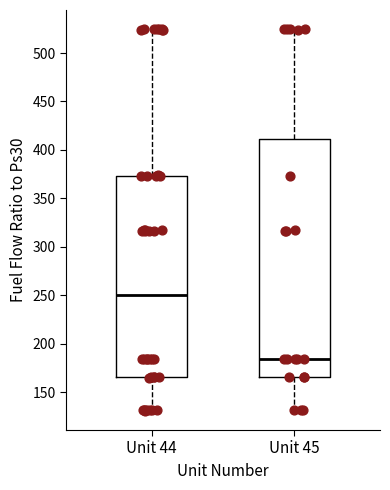

Which box has the lowest median line?

Unit 45